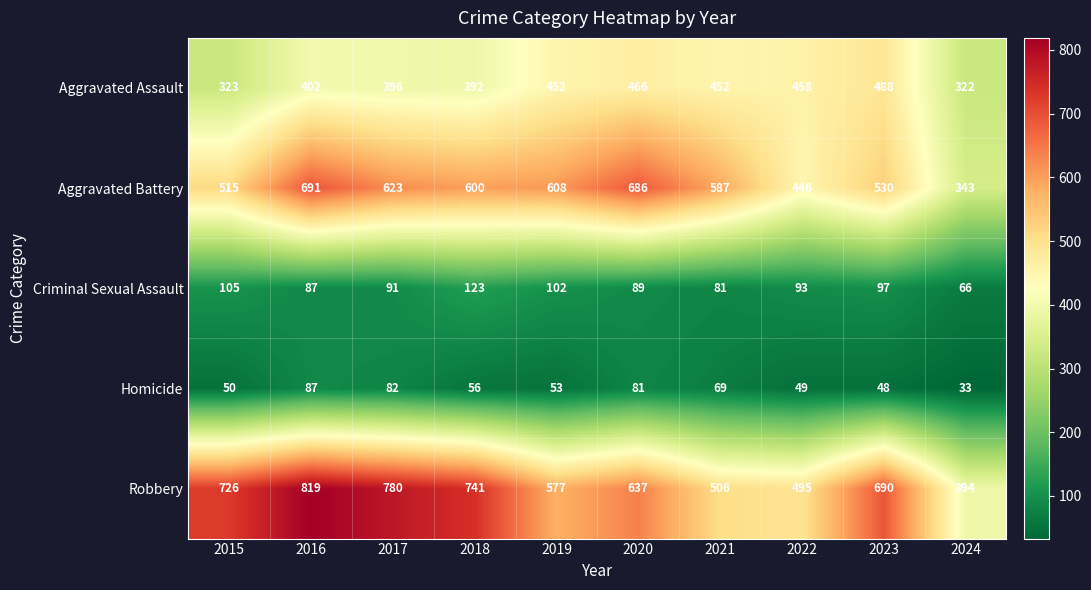

Where is Aggravated Assault nearest to the value 405?

2016